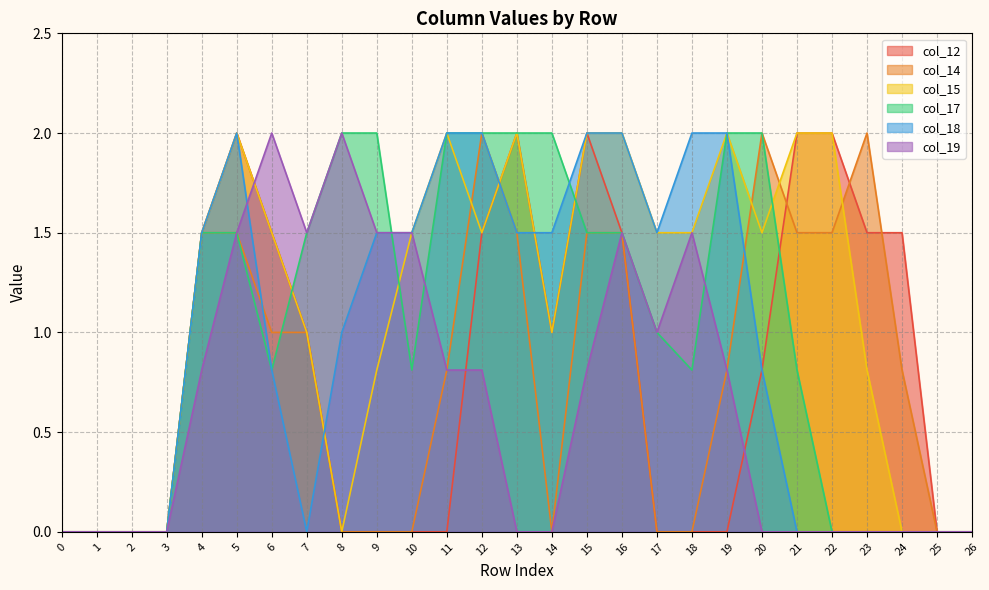

Reading left to right, extract all data points from this chart.

col_12: 0.0	0.0	0.0	0.0	1.5	2.0	1.5	1.0	0.0	0.0	0.0	0.0	1.5	2.0	1.0	2.0	1.5	0.0	0.0	0.0	0.8	2.0	2.0	1.5	1.5	0.0	0.0
col_14: 0.0	0.0	0.0	0.0	1.5	1.5	1.0	1.0	0.0	0.0	0.0	0.8	2.0	1.5	0.0	1.5	1.5	0.0	0.0	0.8	2.0	1.5	1.5	2.0	0.8	0.0	0.0
col_15: 0.0	0.0	0.0	0.0	1.5	2.0	1.5	1.0	0.0	0.8	1.5	2.0	1.5	2.0	1.0	2.0	2.0	1.5	1.5	2.0	1.5	2.0	2.0	0.8	0.0	0.0	0.0
col_17: 0.0	0.0	0.0	0.0	1.5	1.5	0.8	1.5	2.0	2.0	0.8	2.0	2.0	2.0	2.0	1.5	1.5	1.0	0.8	2.0	2.0	0.8	0.0	0.0	0.0	0.0	0.0
col_18: 0.0	0.0	0.0	0.0	1.5	2.0	0.8	0.0	1.0	1.5	1.5	2.0	2.0	1.5	1.5	2.0	2.0	1.5	2.0	2.0	0.8	0.0	0.0	0.0	0.0	0.0	0.0
col_19: 0.0	0.0	0.0	0.0	0.8	1.5	2.0	1.5	2.0	1.5	1.5	0.8	0.8	0.0	0.0	0.8	1.5	1.0	1.5	0.8	0.0	0.0	0.0	0.0	0.0	0.0	0.0